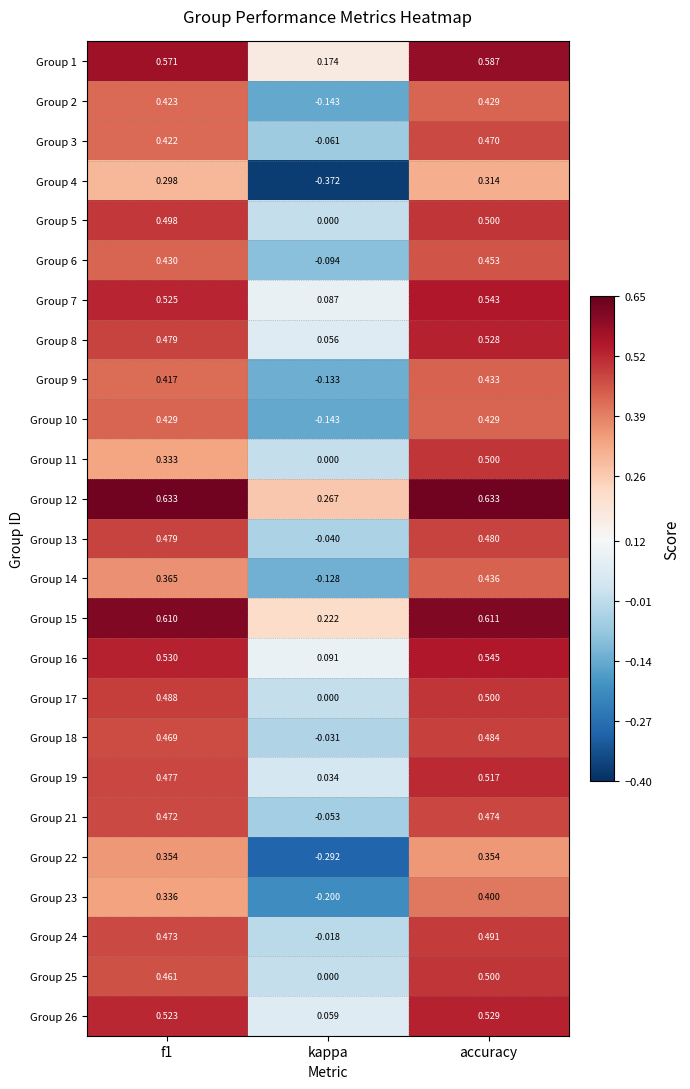

At which label is Group 5 closest to 0?

kappa